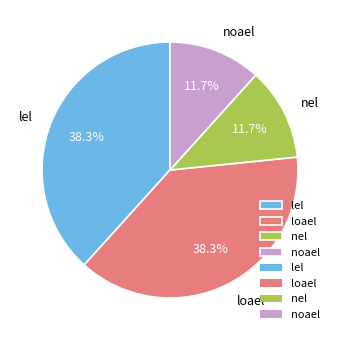

How many slices are in this pie chart?

4